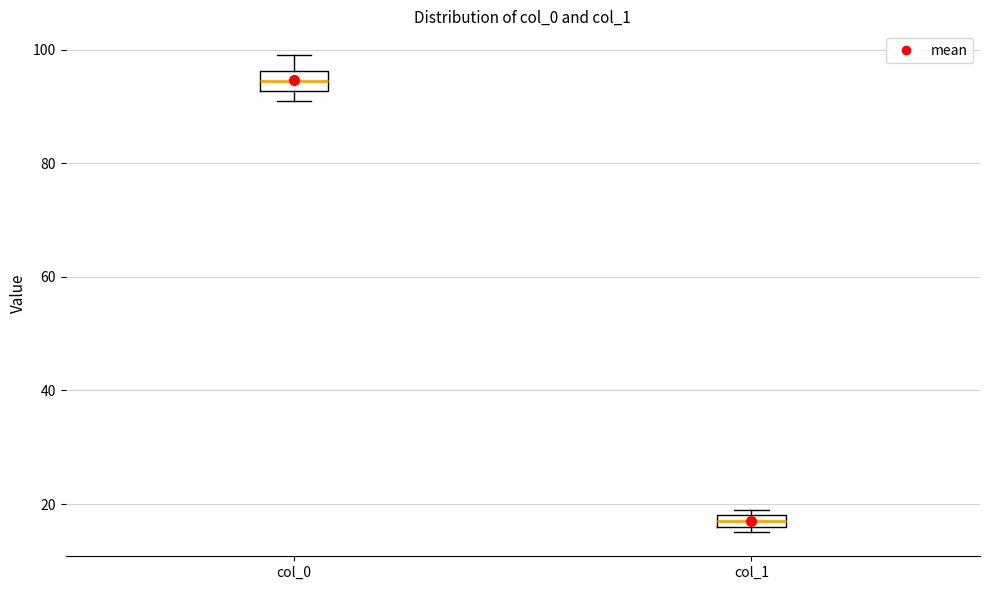

Where is the lower edge of the box for col_1 on the y-axis? The values are not printed on the chart, so give them approximately, as read against the axis.

16